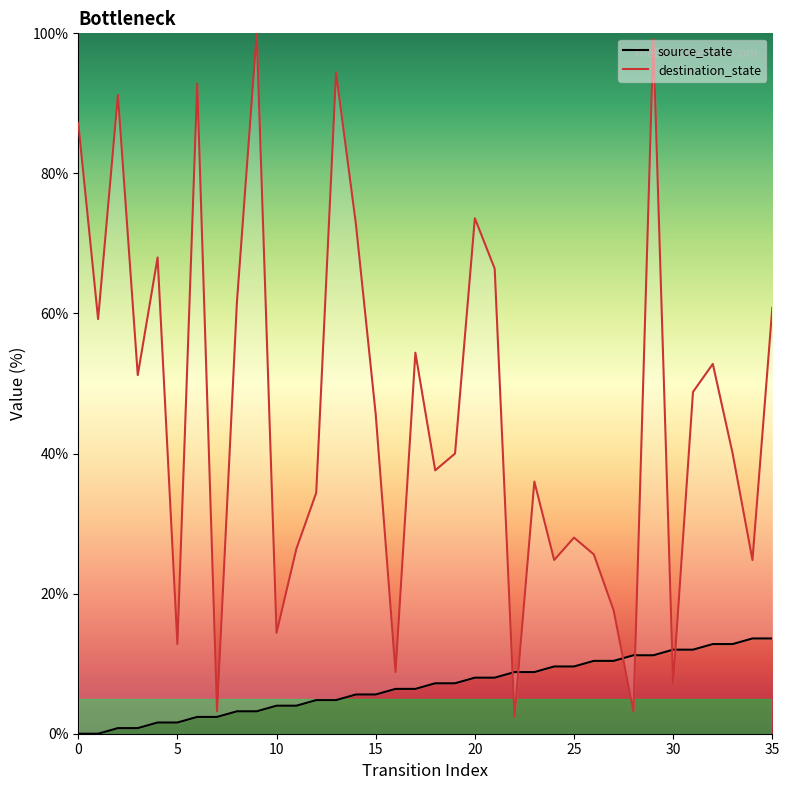

What is the value of the destination_state point at the 12th from the left?

26.4